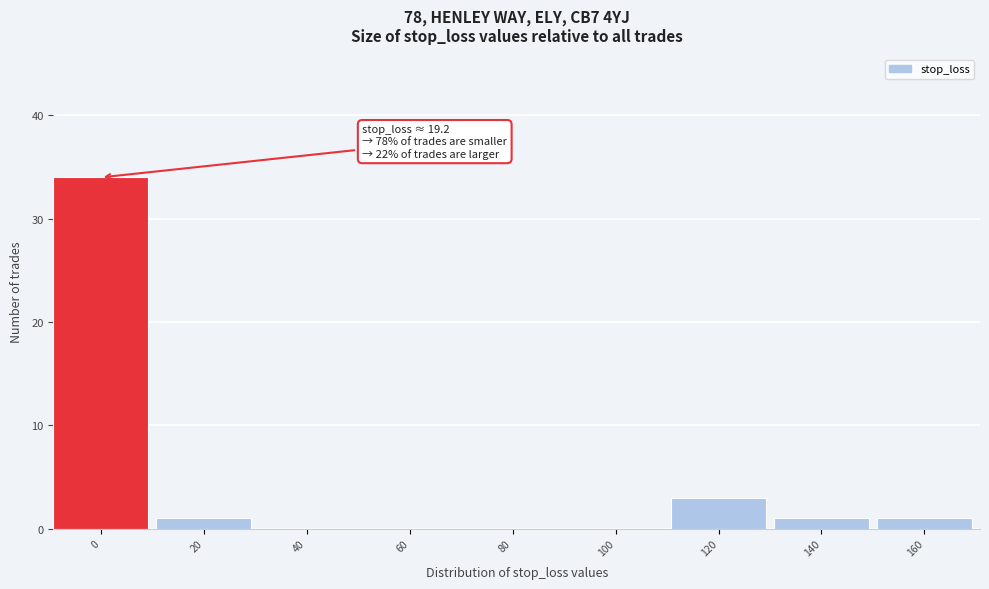

Reading left to right, list all the values displayed in this chart.

0=34	20=1	40=0	60=0	80=0	100=0	120=3	140=1	160=1